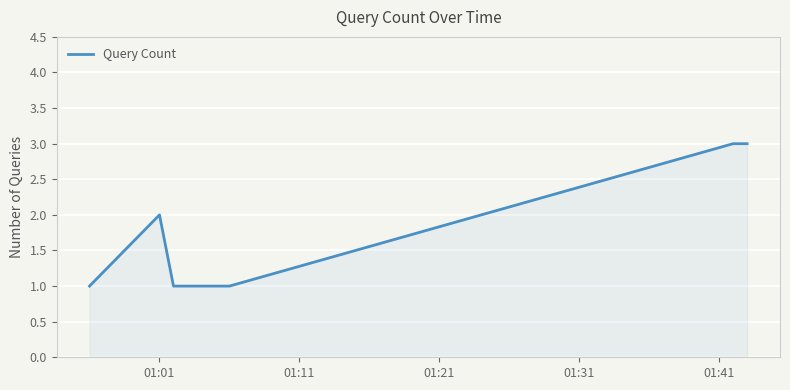

True or false: the data has more than 2 interior local peaks.

False